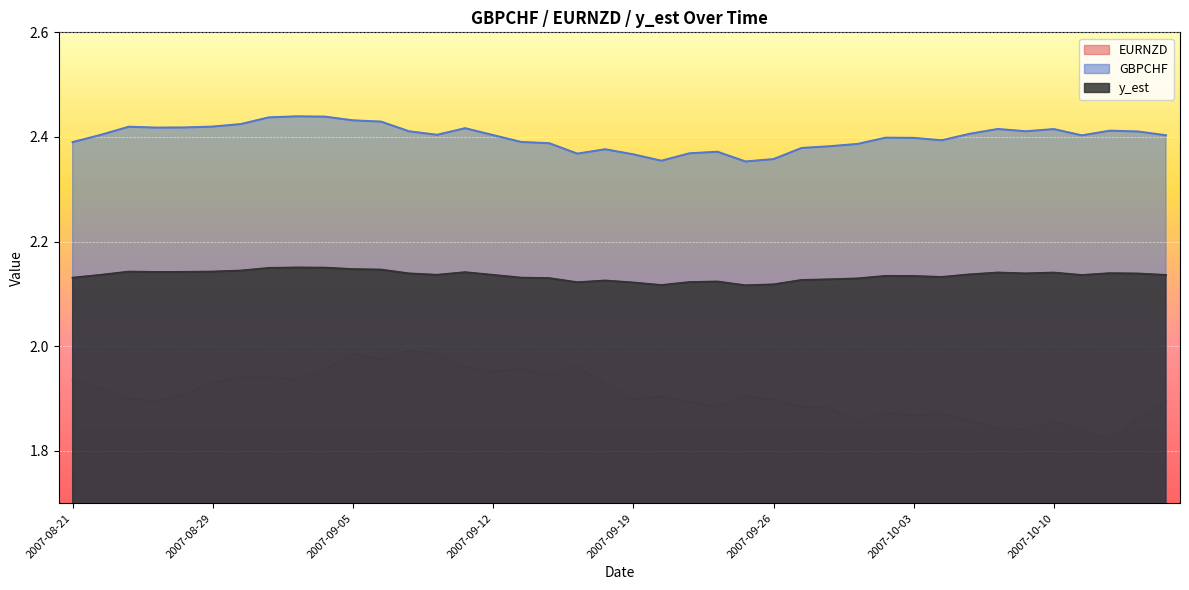

At which label does GBPCHF reach its minimum?

2007-09-25